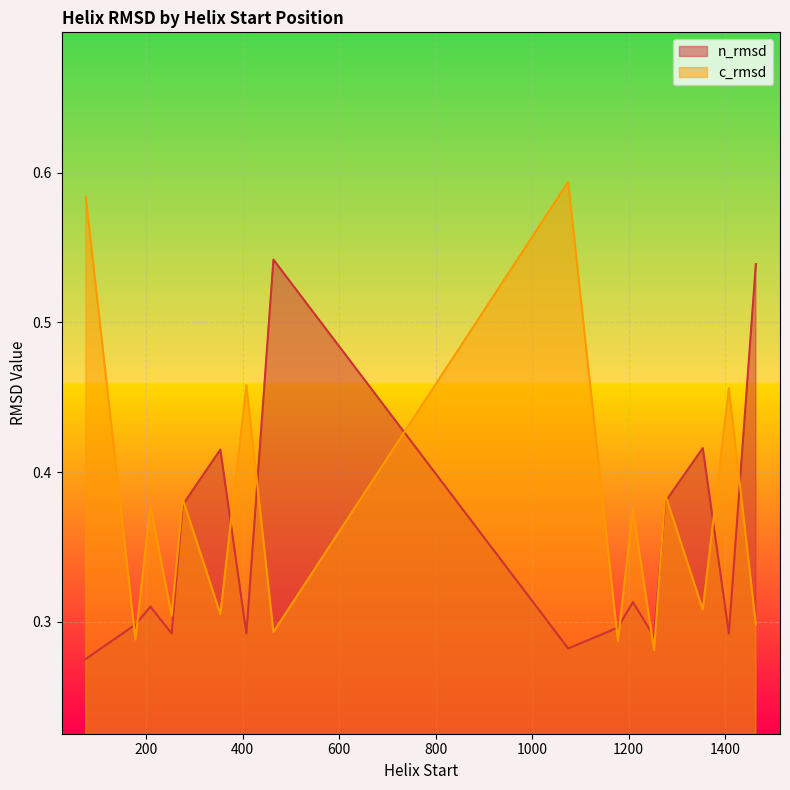

At 1276, list the series in order from smallest to largest.

n_rmsd, c_rmsd